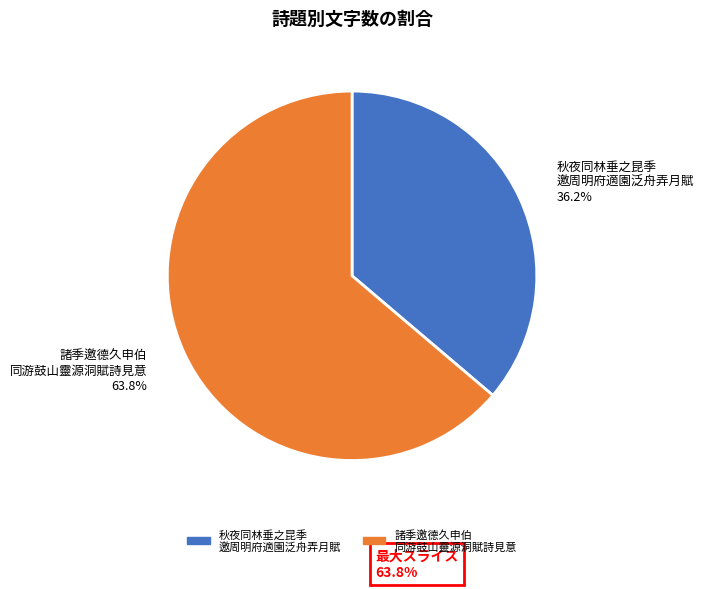

To the nearest percent, what is the difference between the largest and smallest slice percentages?

28%